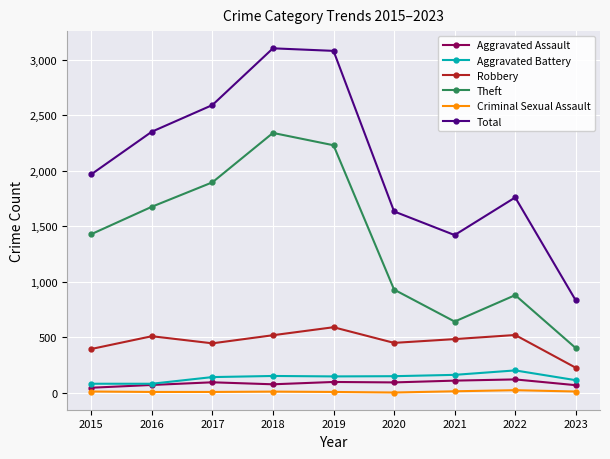

Is the value of Theft at 2023 greater than the value of Aggravated Battery at 2019?

Yes